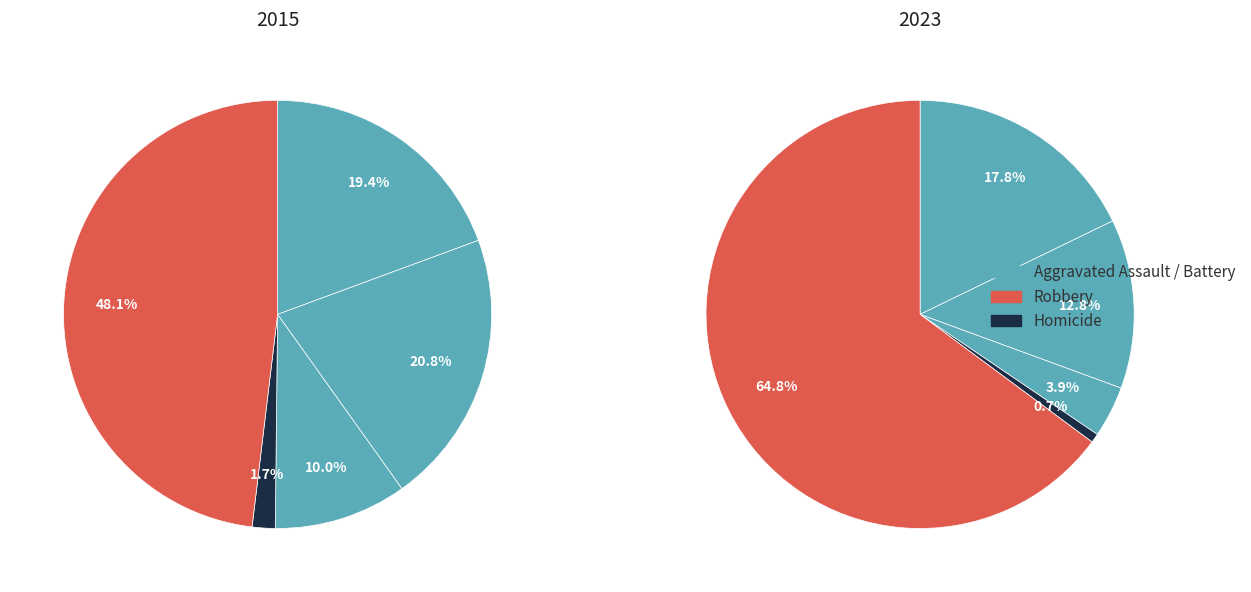

Combined, what portion of the pie is Criminal Sexual Assault and Robbery?

58.1%